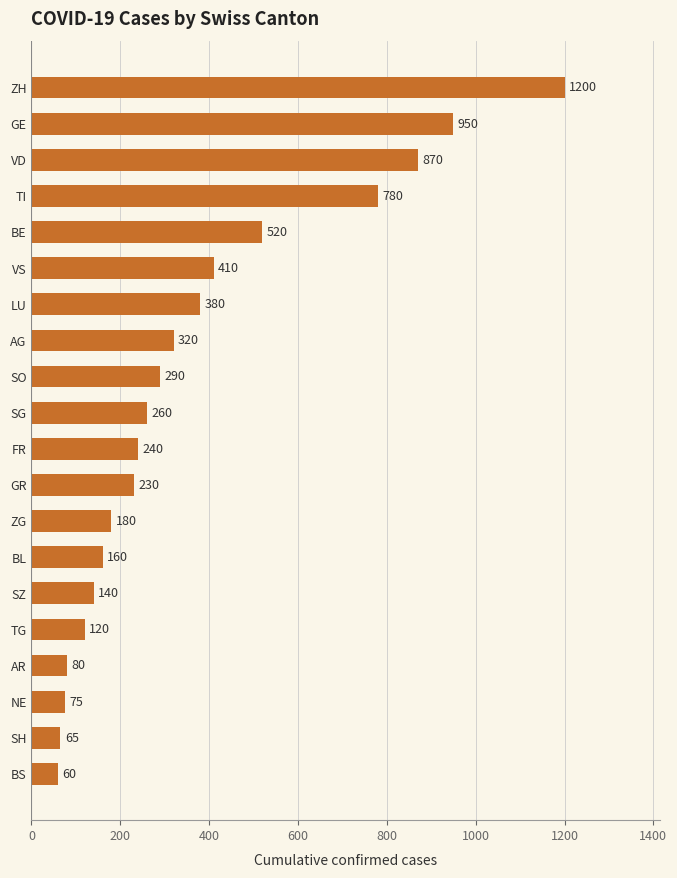

Which category has the highest value across all series?

ZH